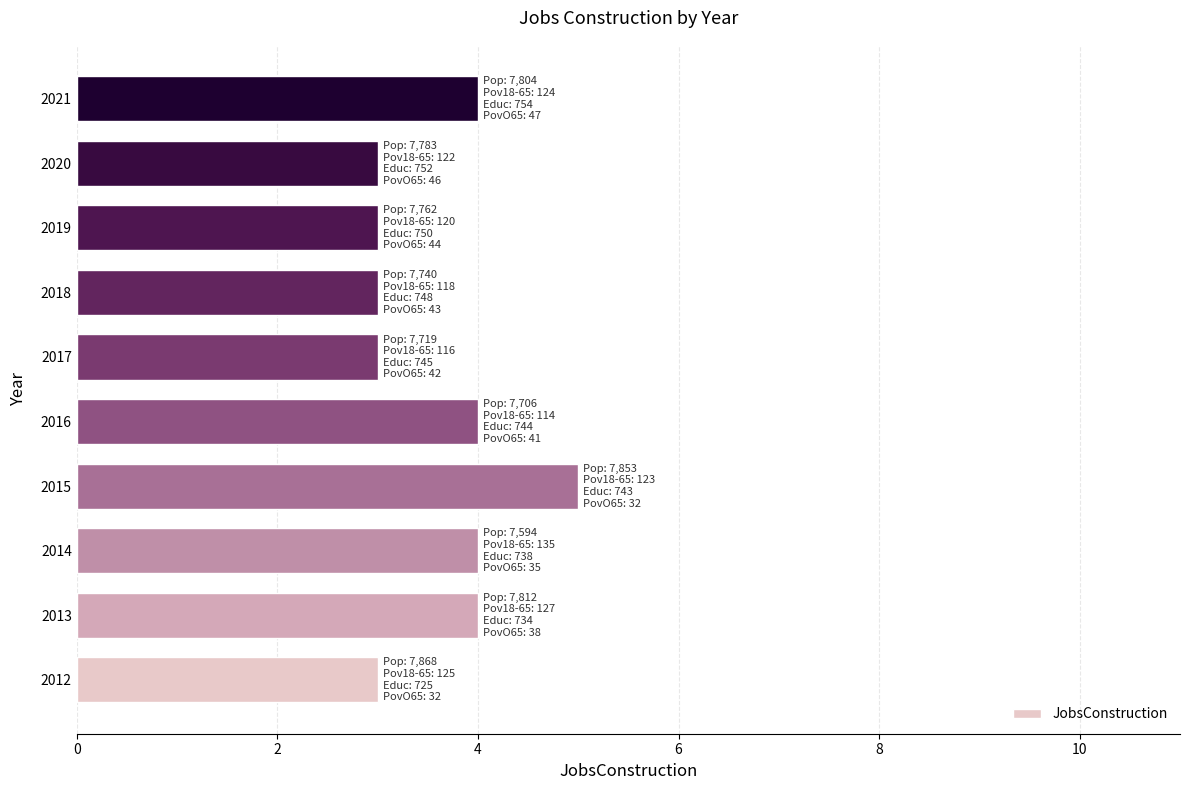

How many values are below 4?

5